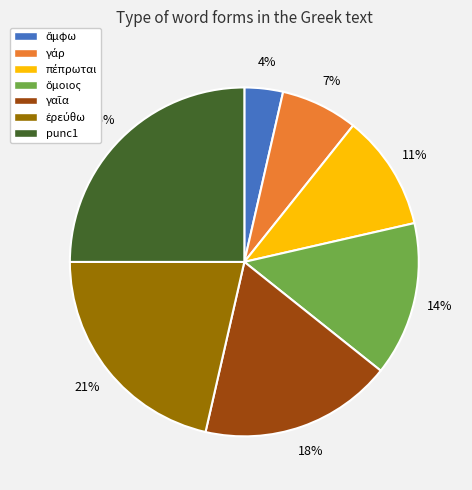

What percentage is the punc1 slice, to the nearest percent?

25%